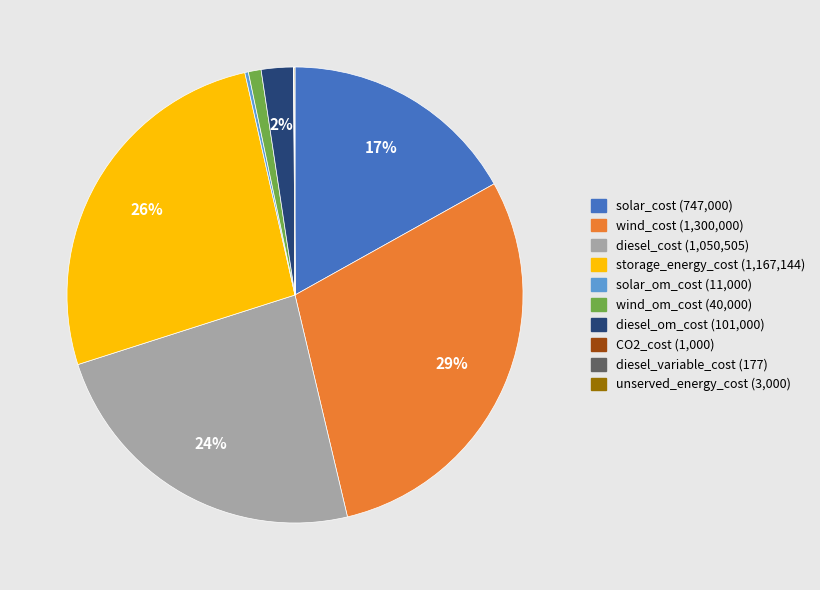

Do wind_om_cost and wind_cost together represent more than half of the pie?

No